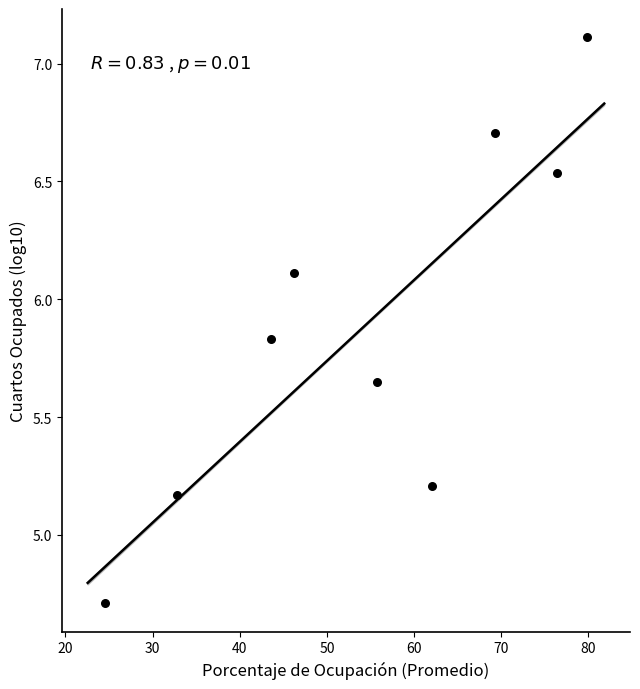

What is the range of Y values (max minus min)?

2.4